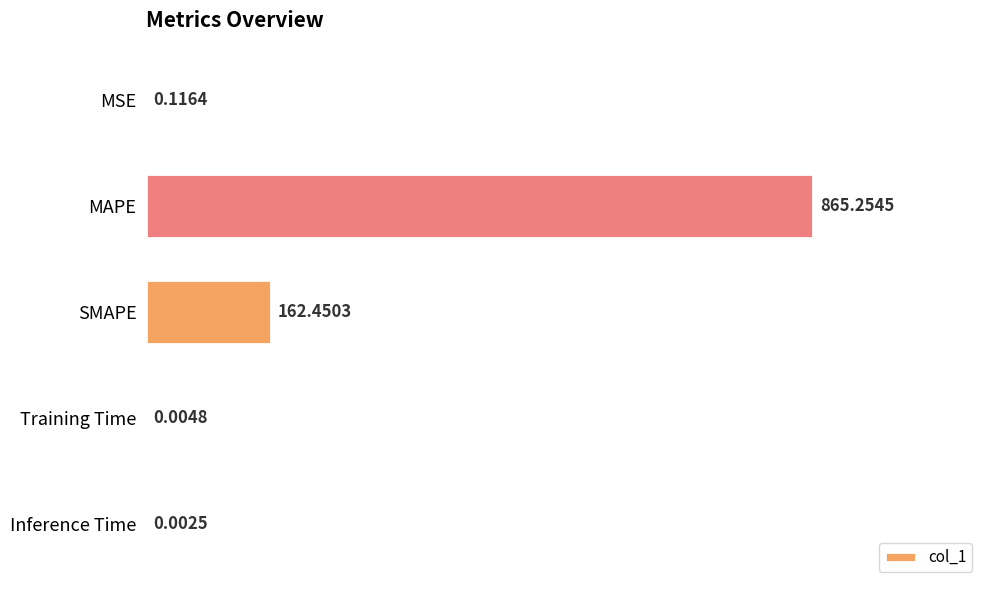

At which label is the value closest to 432?

SMAPE